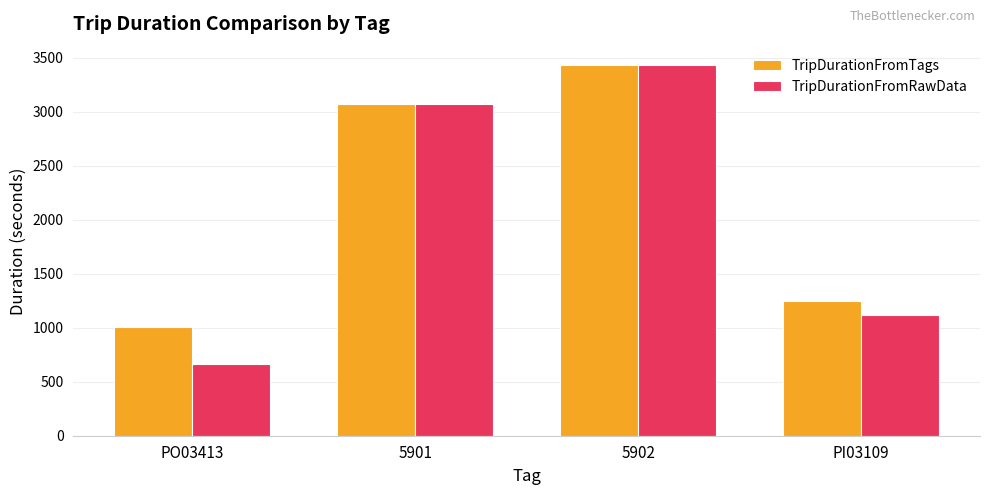

What is the greatest value displayed?

3433